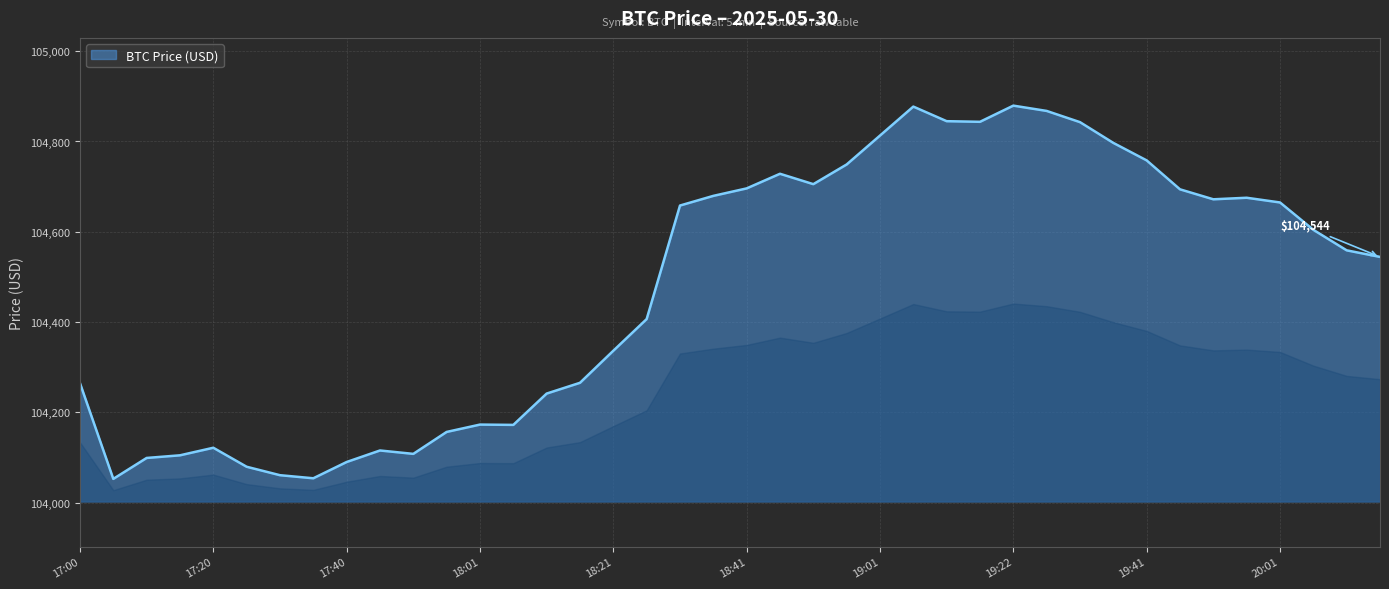

What is the smallest value displayed?

104052.9